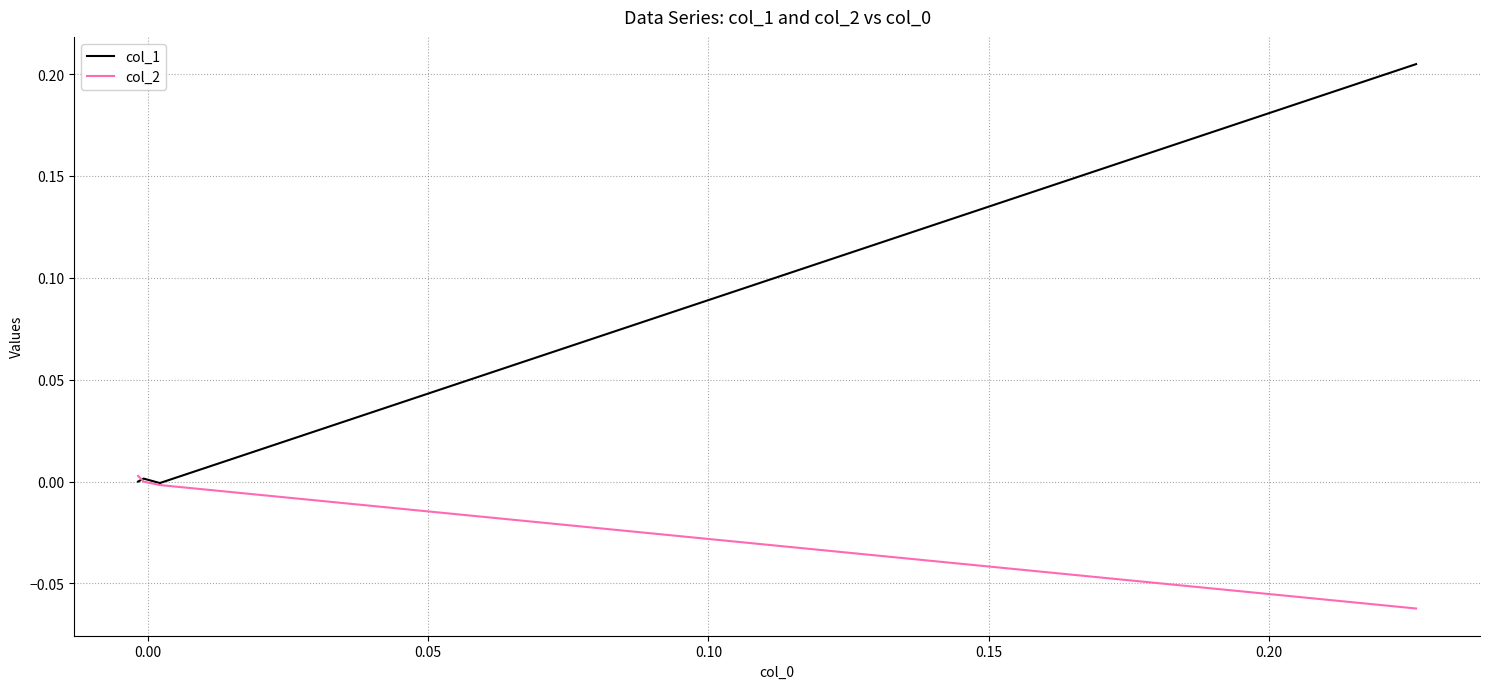

At how many categories does at least one series exceed 0?

3